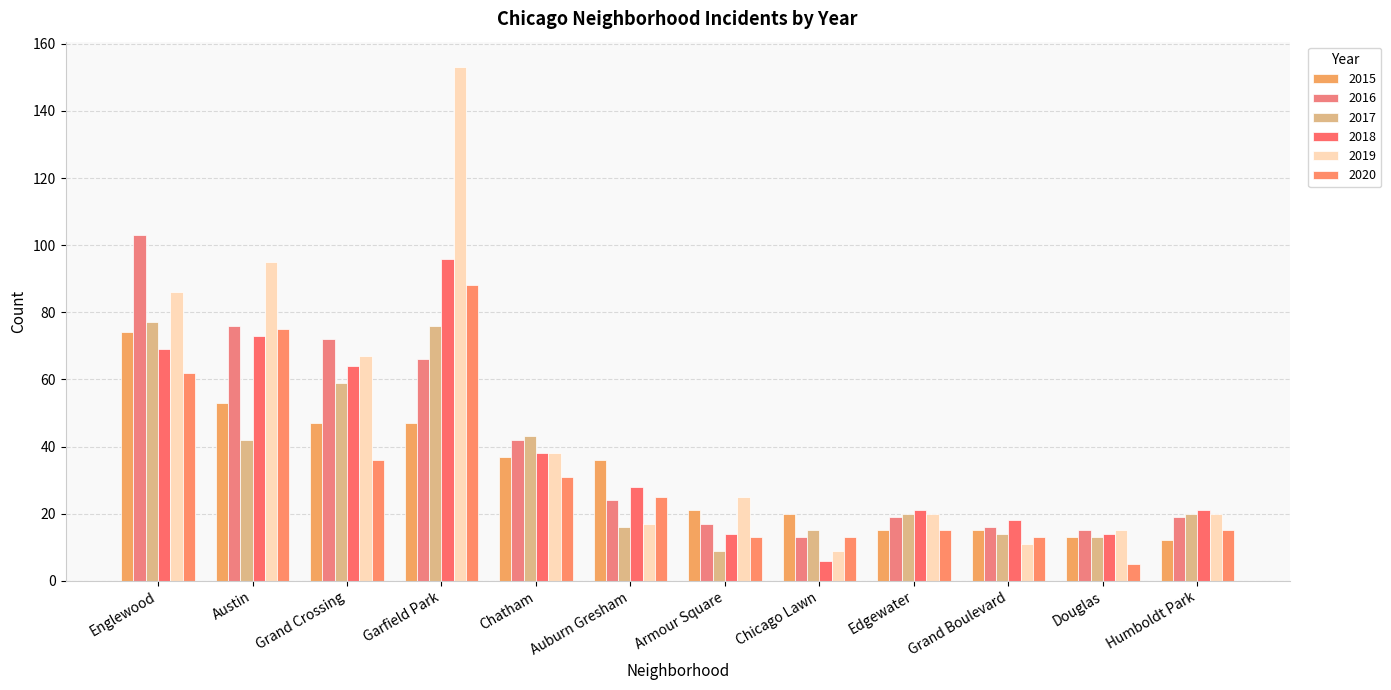

Which series has the largest total across all categories?

2019